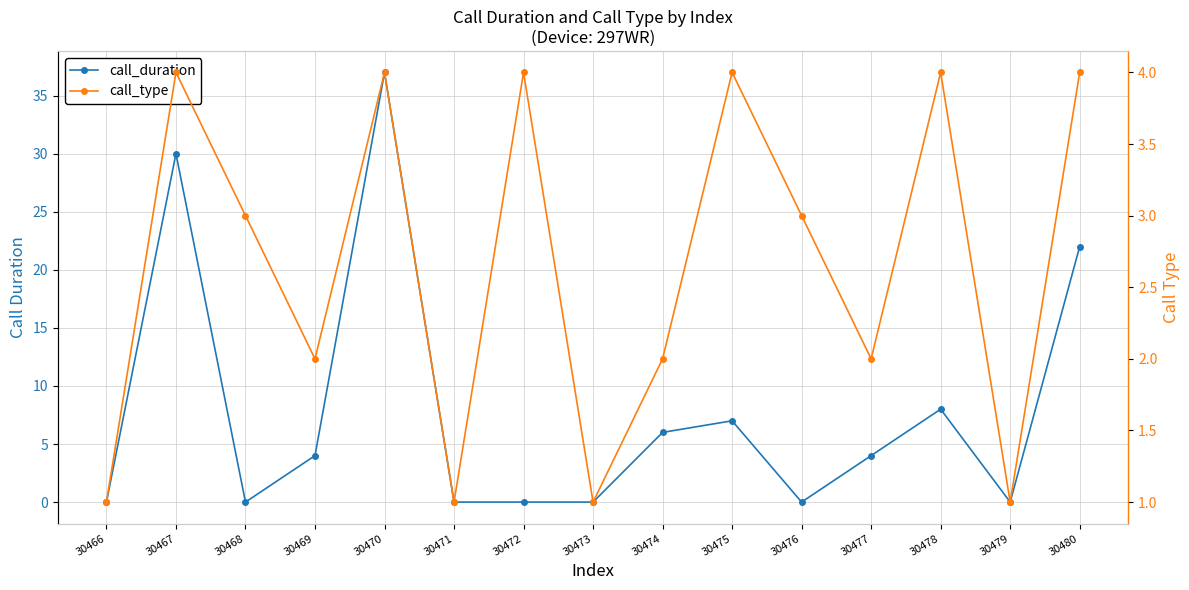

Count the call_type values in the range 1 to 4.

15